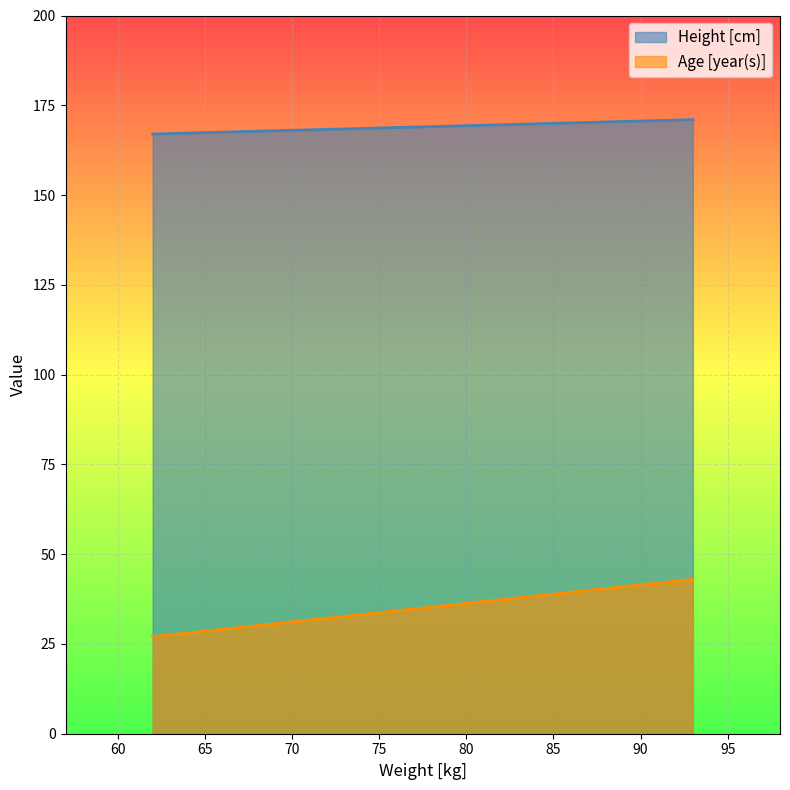

Reading right to left, what are all the values shown in this chart?

Height [cm]: 93=171	62=167
Age [year(s)]: 93=43	62=27